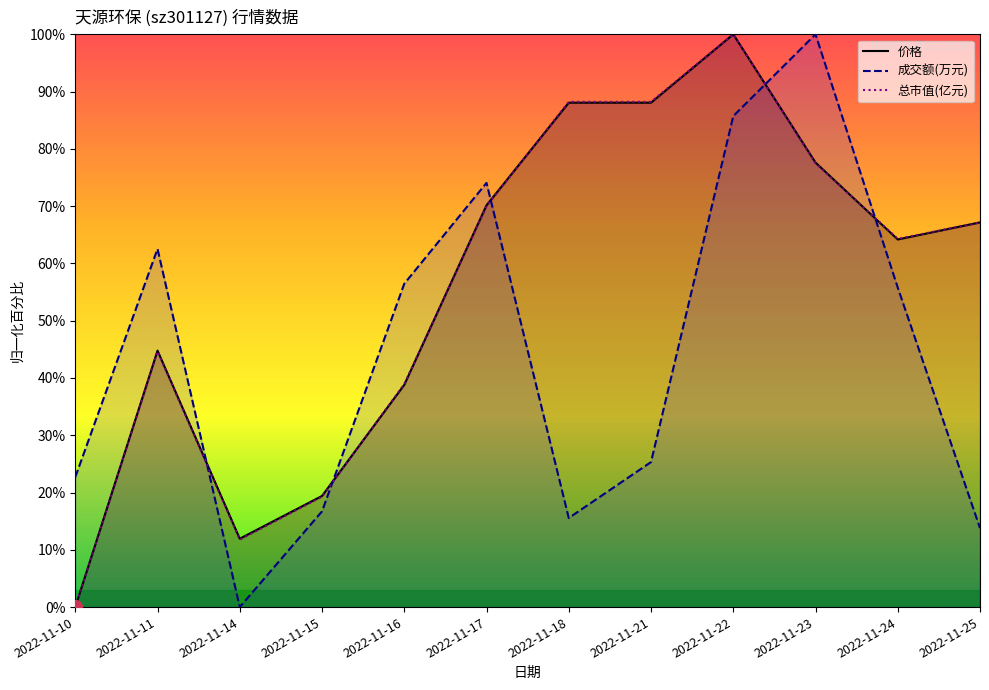

How many values in the 总市值(亿元) series exceed 67?

6